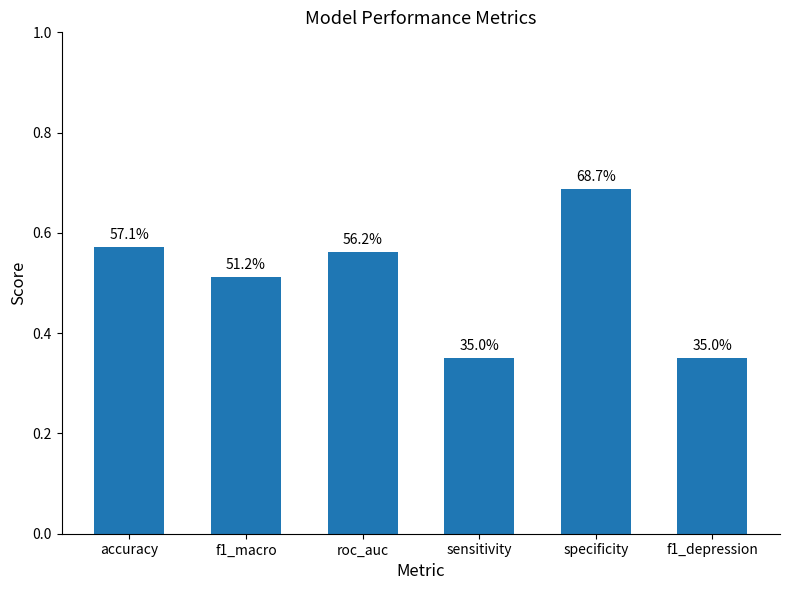

Which label corresponds to the smallest value in the chart?

f1_depression